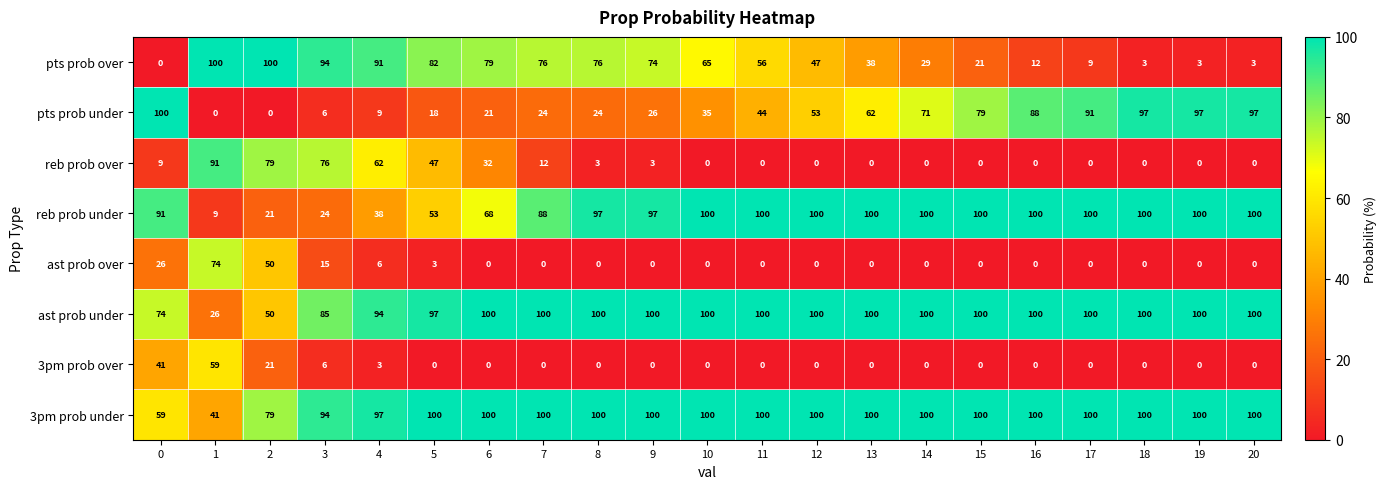

What is the difference between the highest and lowest values at 7?

100